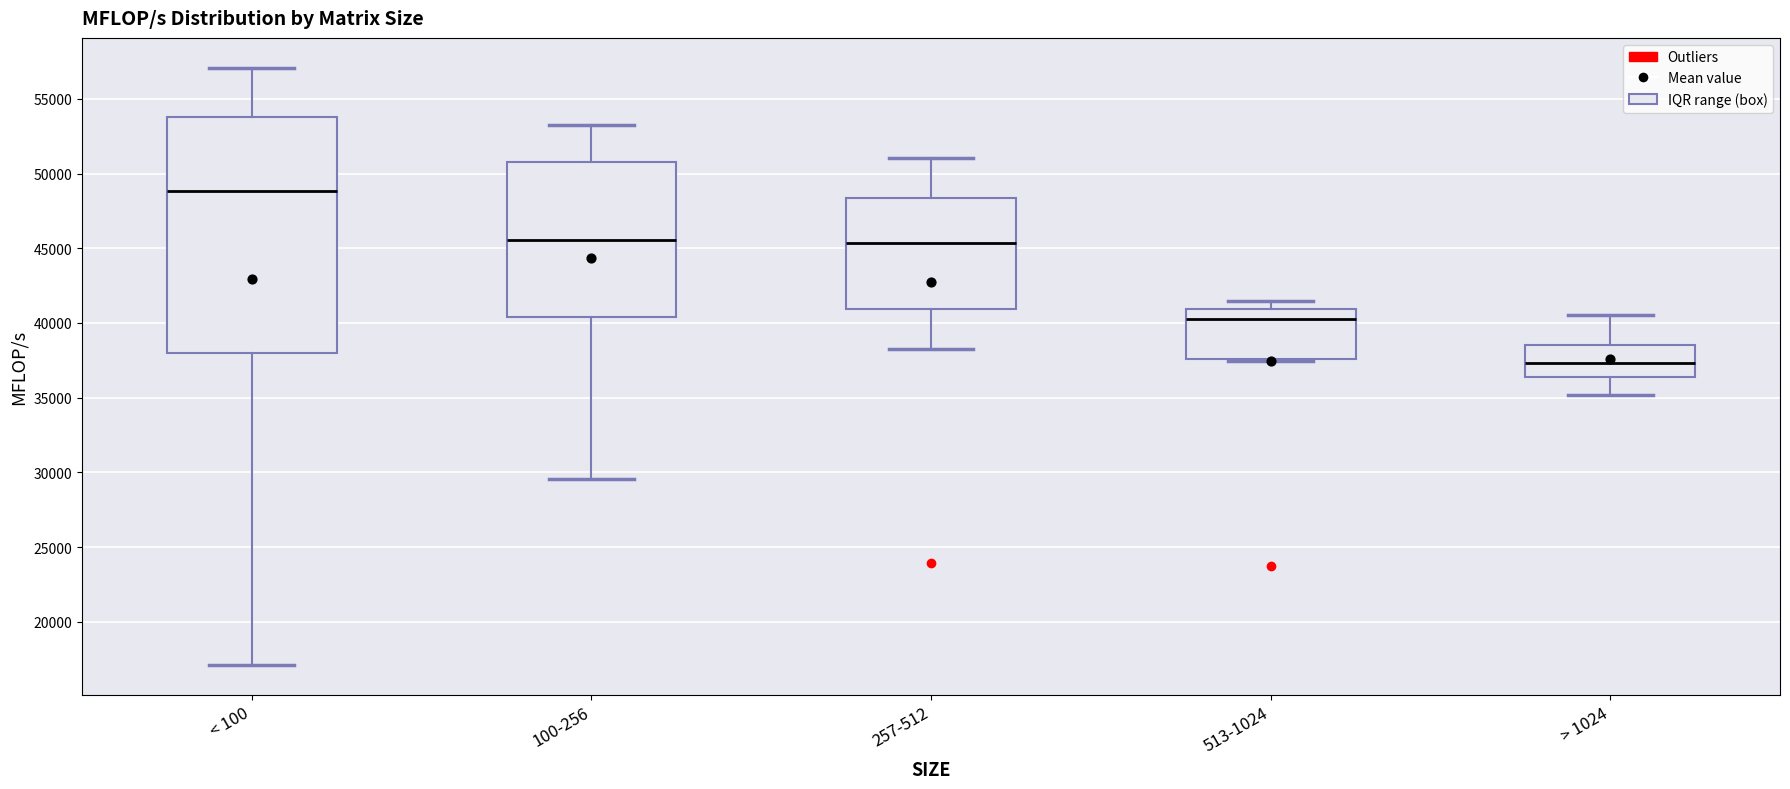

Which box has the highest median line?

< 100